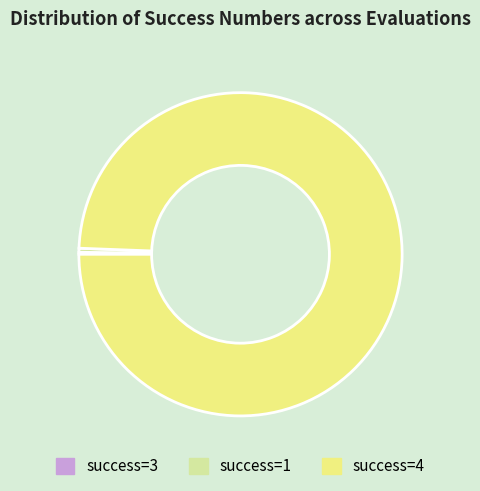

Does any single category account for the majority?

Yes